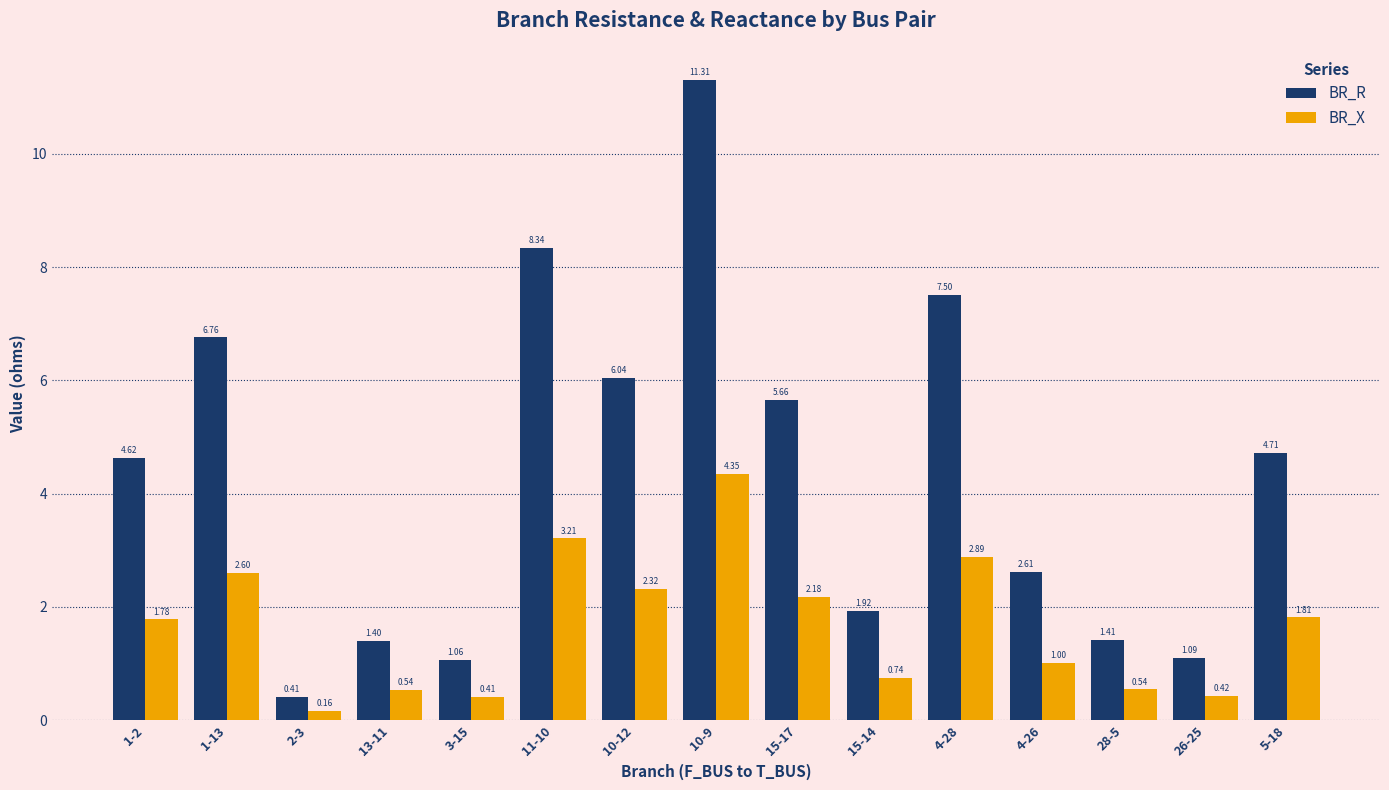

What are all the series names shown in the legend?

BR_R, BR_X